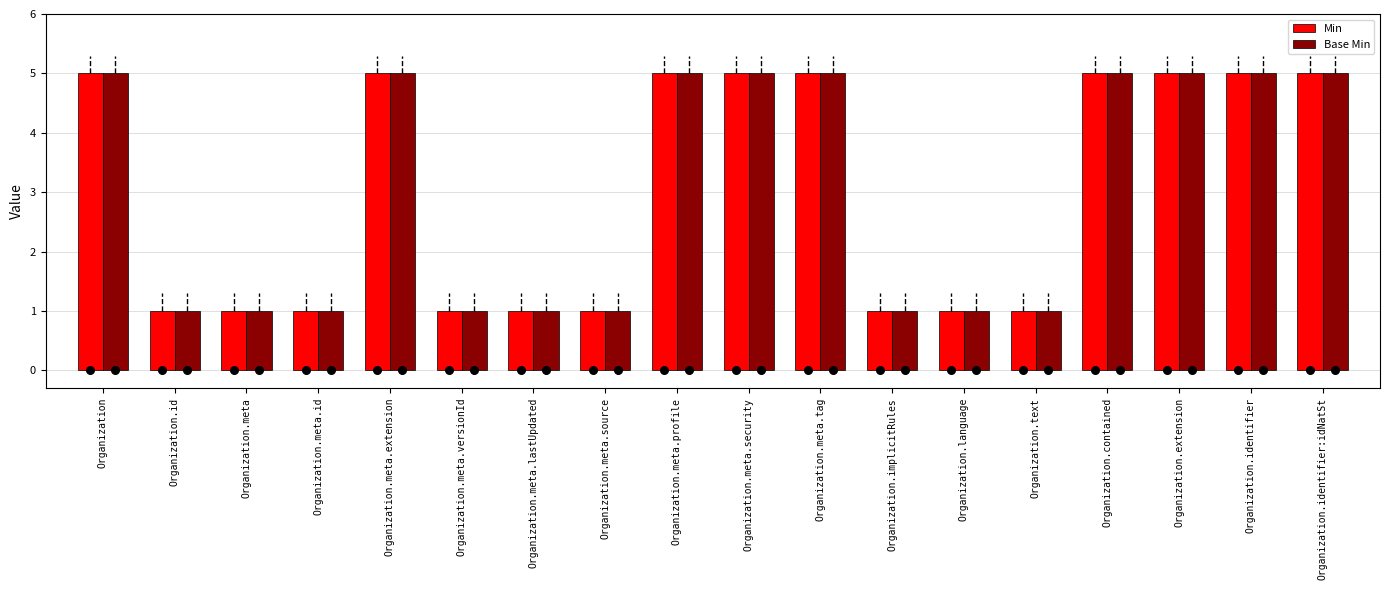

Which series contains the lowest Y value?

Min